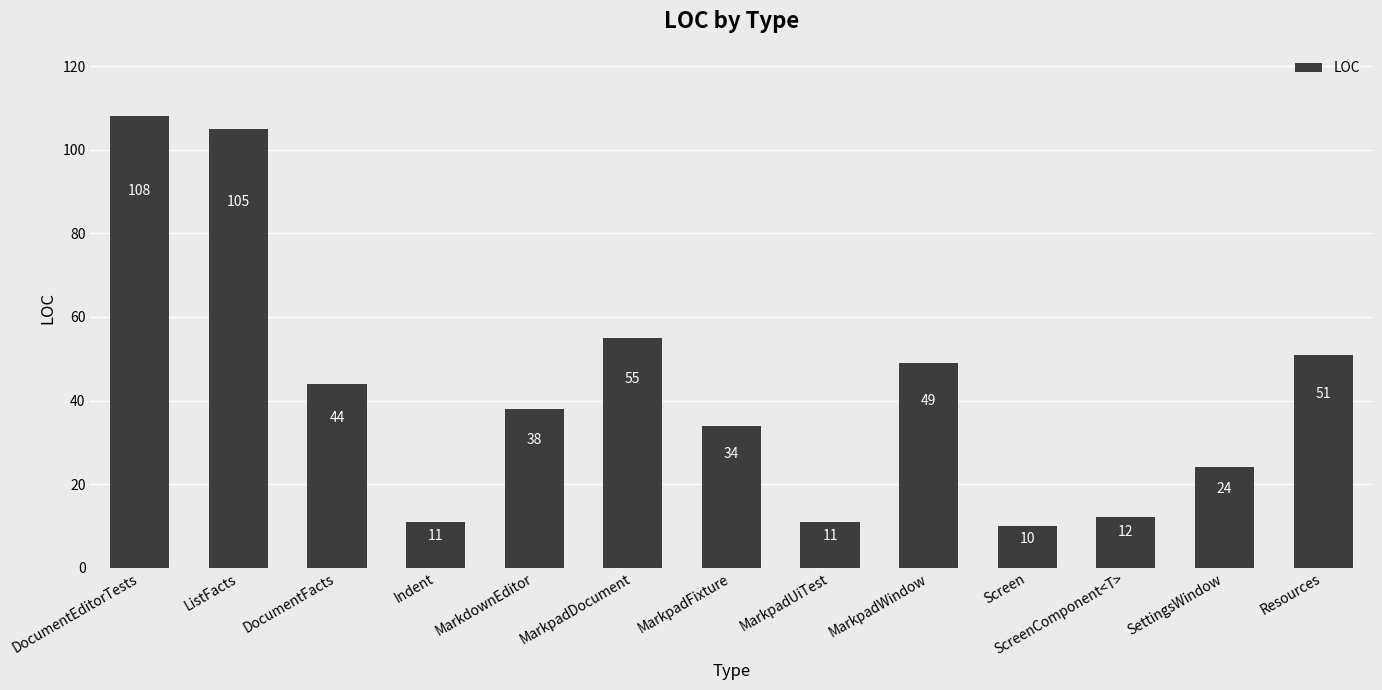

What is the value of the 2nd bar from the left?

105